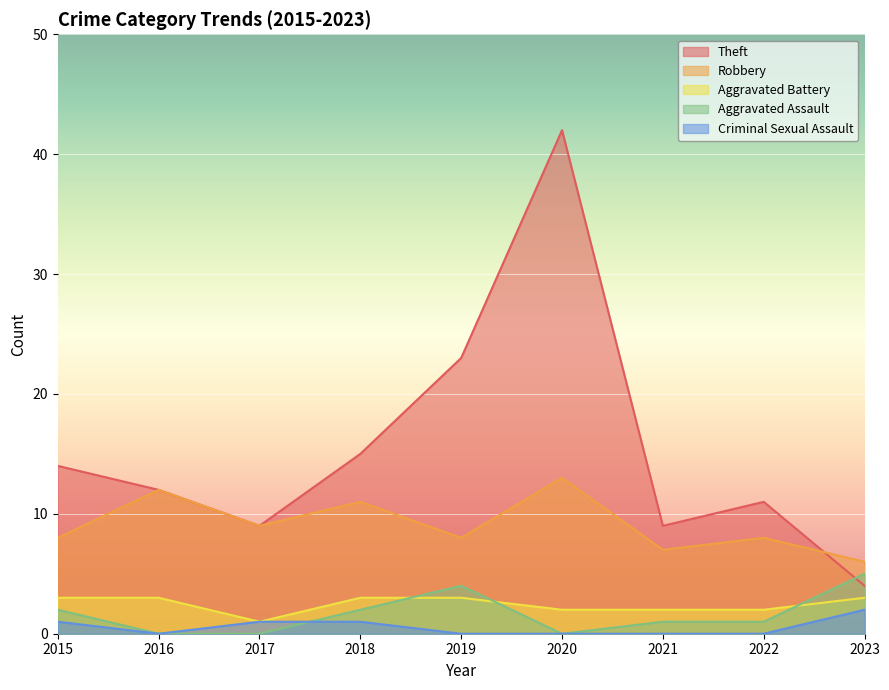

What is the value of the Aggravated Assault point at the 7th from the left?

1